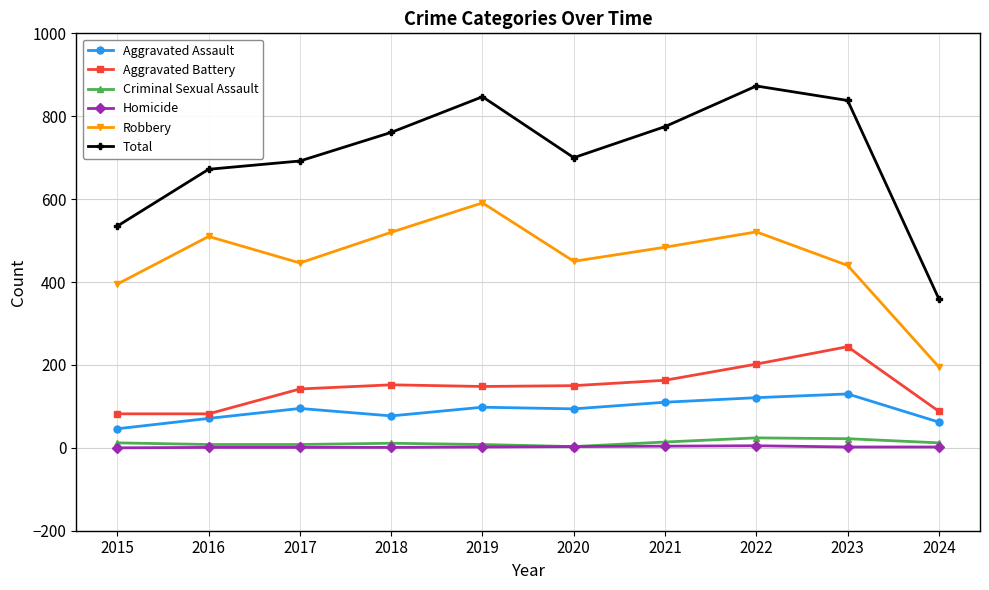

Count the number of data series in this chart.

6